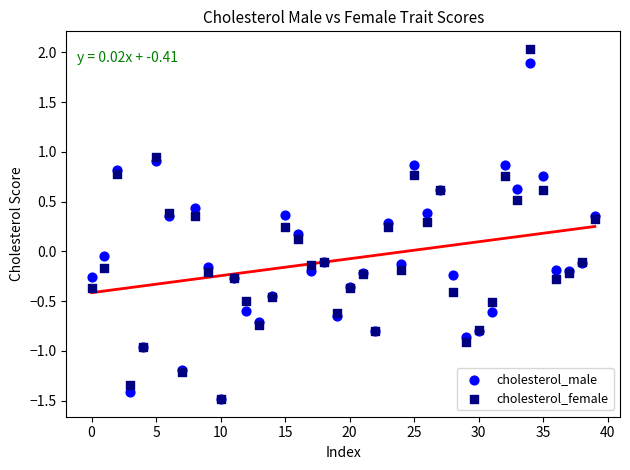

Which series has the largest Y range (max minus min)?

cholesterol_female